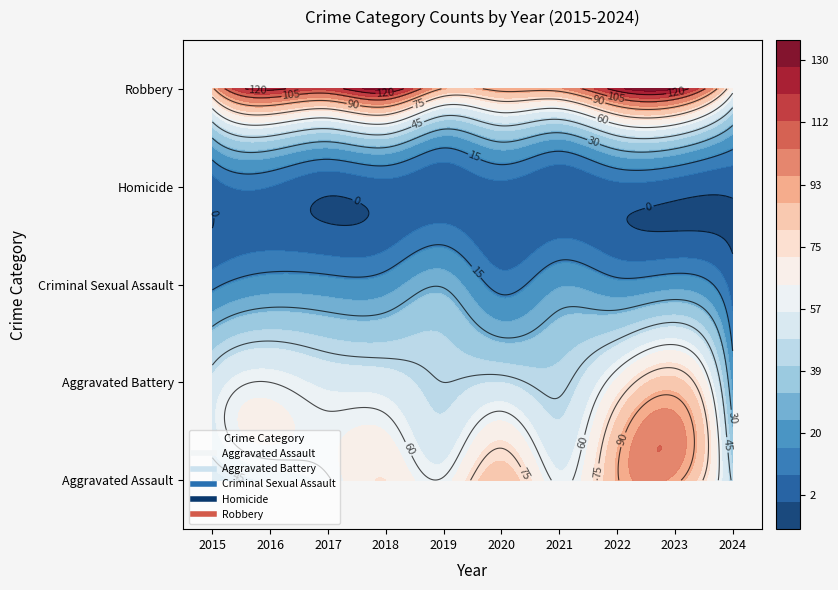

At which label is Criminal Sexual Assault closest to 16?

2022